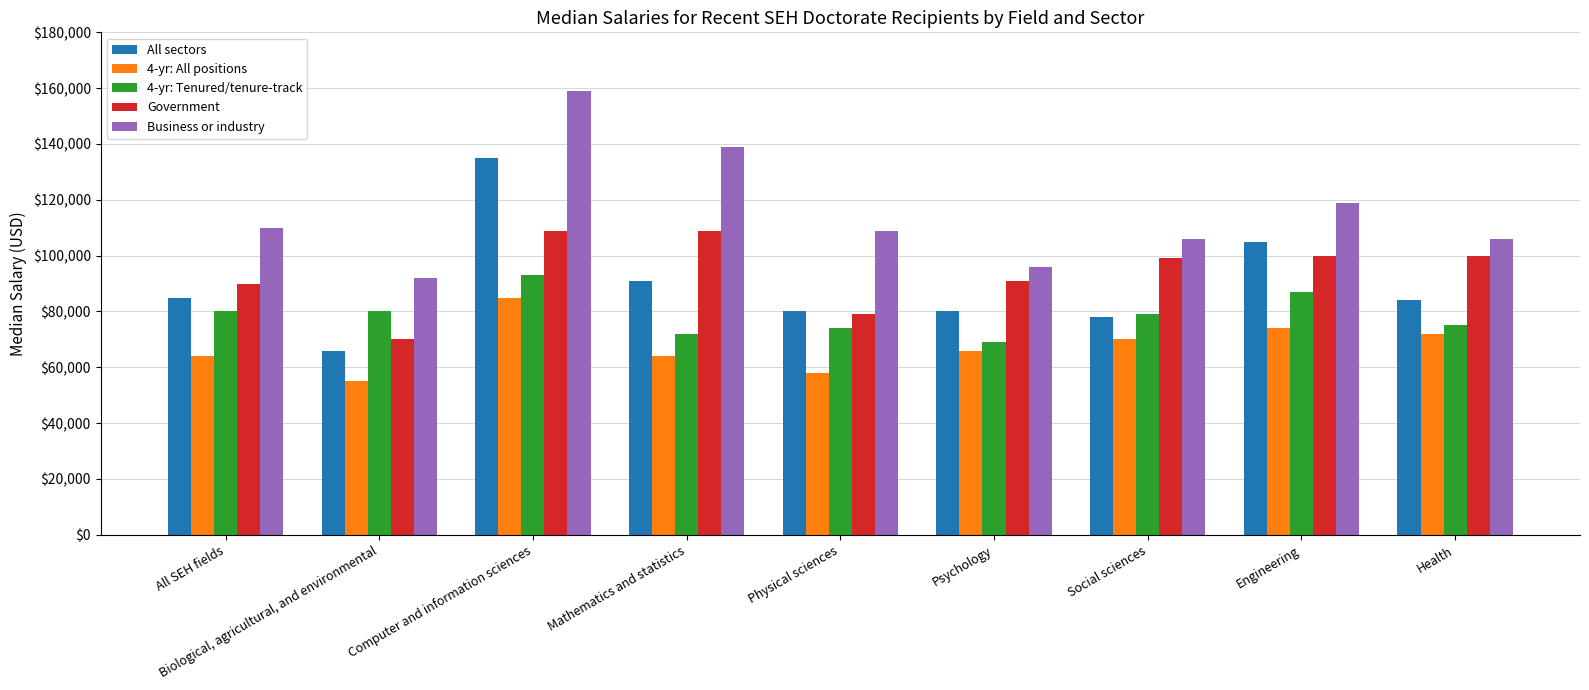

Reading left to right, extract all data points from this chart.

All sectors: All SEH fields=85000	Biological, agricultural, and environmental=66000	Computer and information sciences=135000	Mathematics and statistics=91000	Physical sciences=80000	Psychology=80000	Social sciences=78000	Engineering=105000	Health=84000
4-yr: All positions: All SEH fields=64000	Biological, agricultural, and environmental=55000	Computer and information sciences=85000	Mathematics and statistics=64000	Physical sciences=58000	Psychology=66000	Social sciences=70000	Engineering=74000	Health=72000
4-yr: Tenured/tenure-track: All SEH fields=80000	Biological, agricultural, and environmental=80000	Computer and information sciences=93000	Mathematics and statistics=72000	Physical sciences=74000	Psychology=69000	Social sciences=79000	Engineering=87000	Health=75000
Government: All SEH fields=90000	Biological, agricultural, and environmental=70000	Computer and information sciences=109000	Mathematics and statistics=109000	Physical sciences=79000	Psychology=91000	Social sciences=99000	Engineering=100000	Health=100000
Business or industry: All SEH fields=110000	Biological, agricultural, and environmental=92000	Computer and information sciences=159000	Mathematics and statistics=139000	Physical sciences=109000	Psychology=96000	Social sciences=106000	Engineering=119000	Health=106000